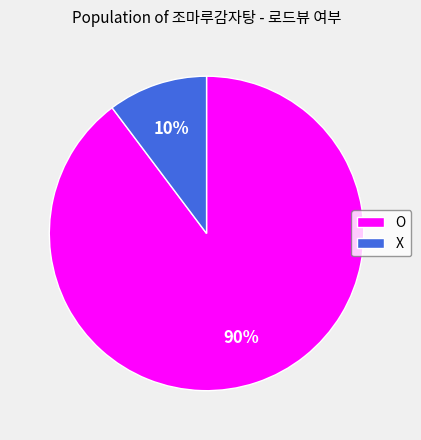

To the nearest percent, what percentage of the pie is O?

90%